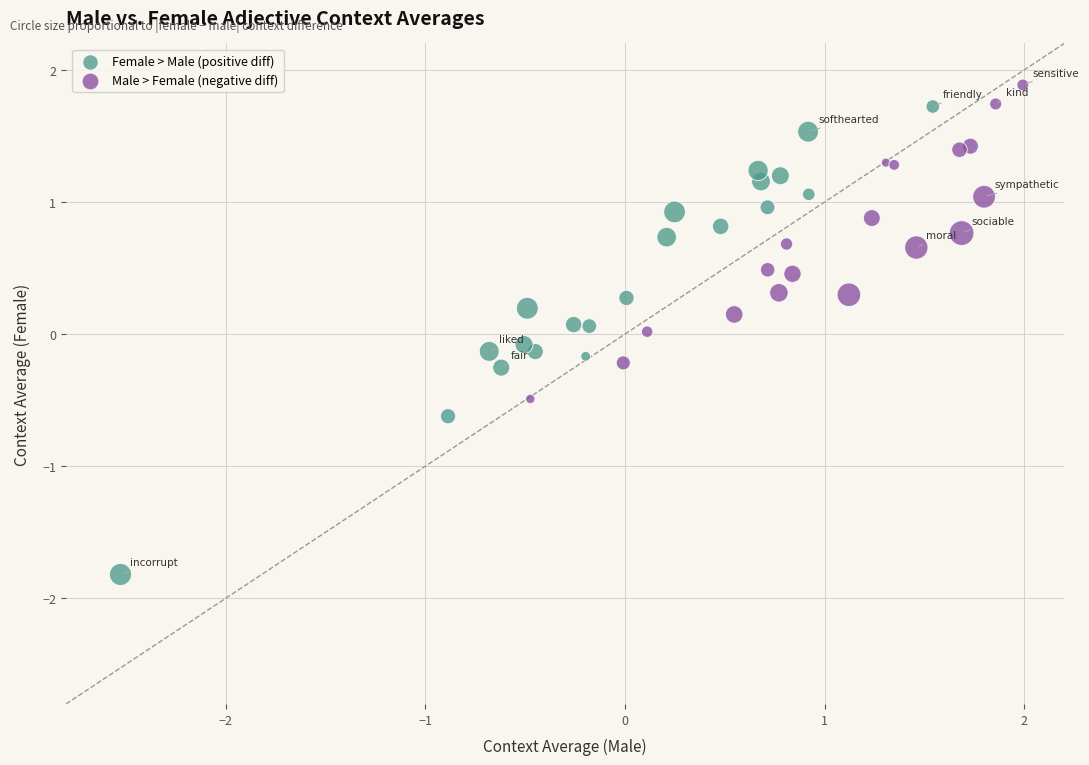

What are all the series names shown in the legend?

Female > Male (positive diff), Male > Female (negative diff)